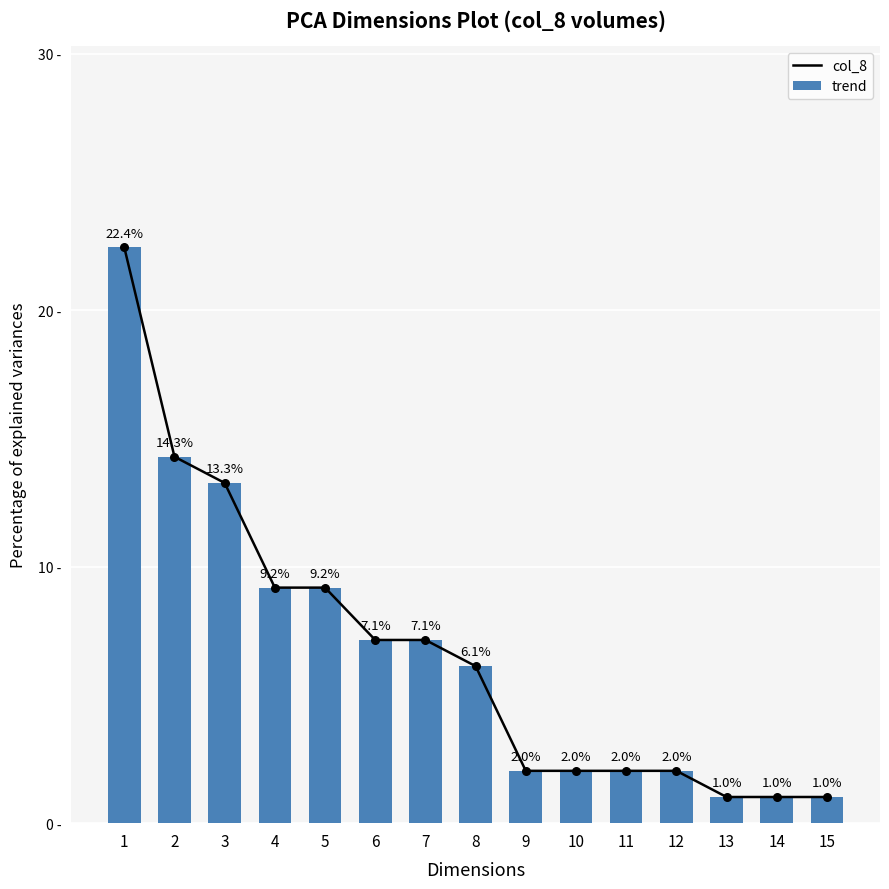

What is the total value across all series at 13?

2.0